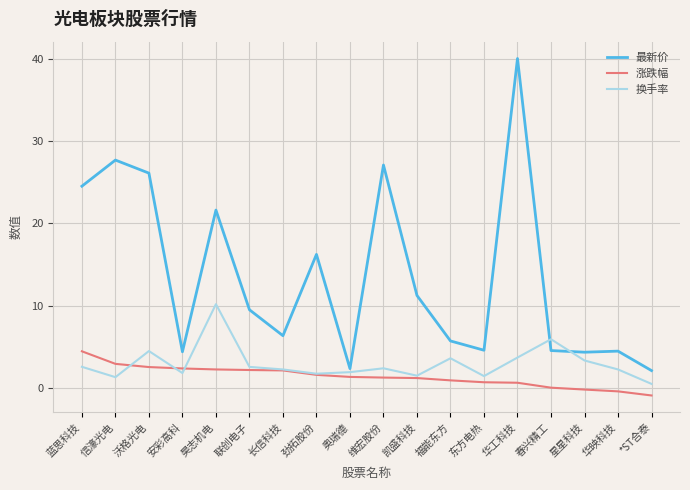

What position from the right is 联创电子?

13